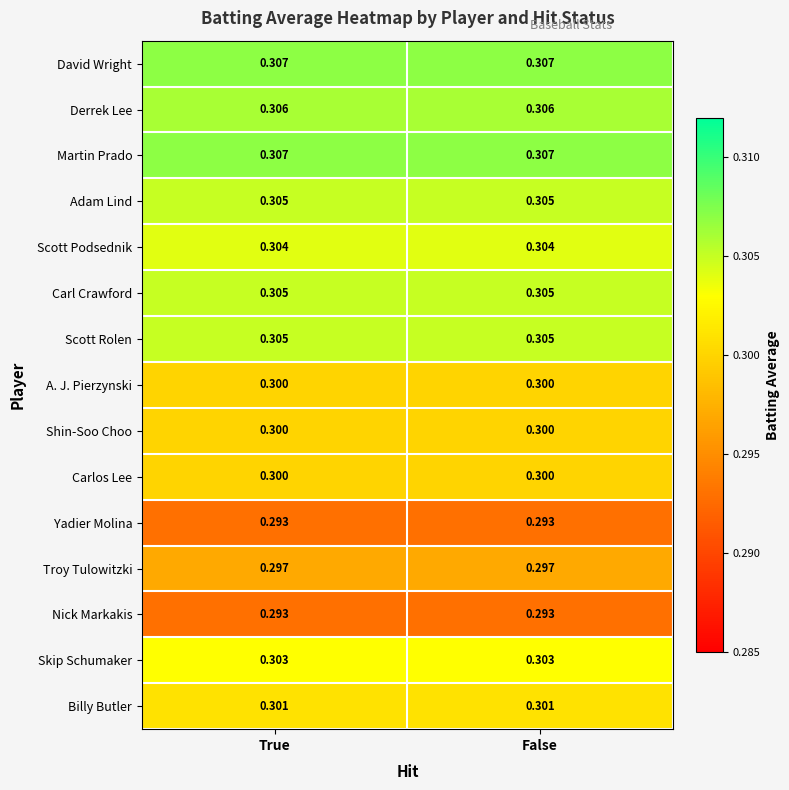

Is the value of Scott Rolen at False greater than the value of Troy Tulowitzki at False?

Yes